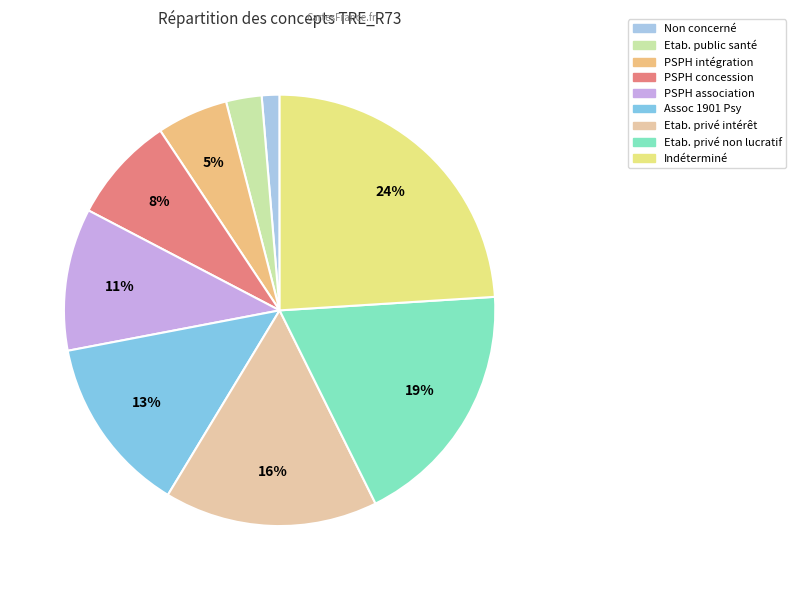

How many slices are in this pie chart?

9